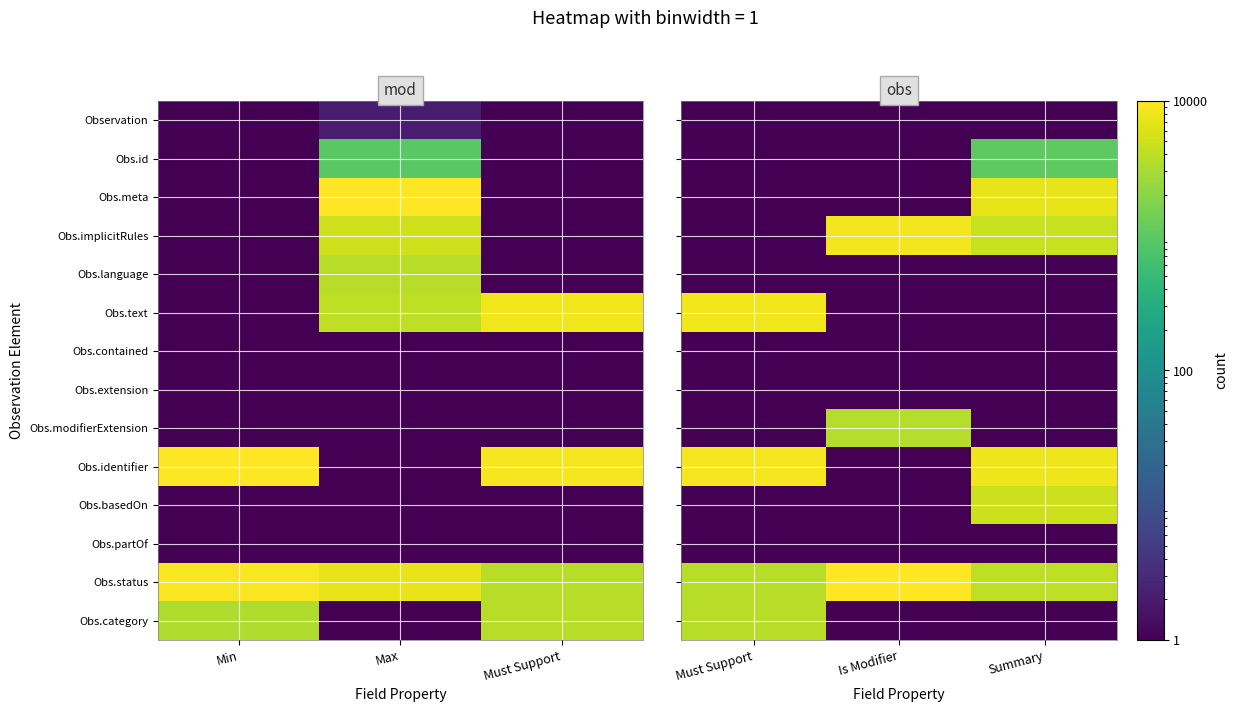

Which series has the widest spread of values?

Obs.identifier